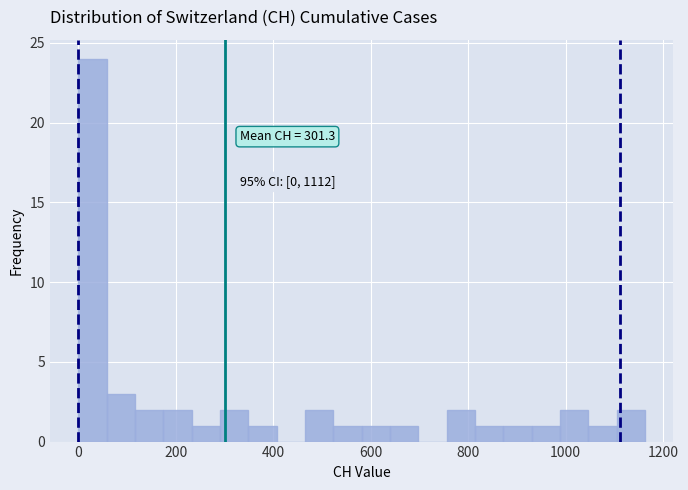

Around what value on the x-axis is the tallest bar? Give the approximate position of its centre, as read against the axis.

20